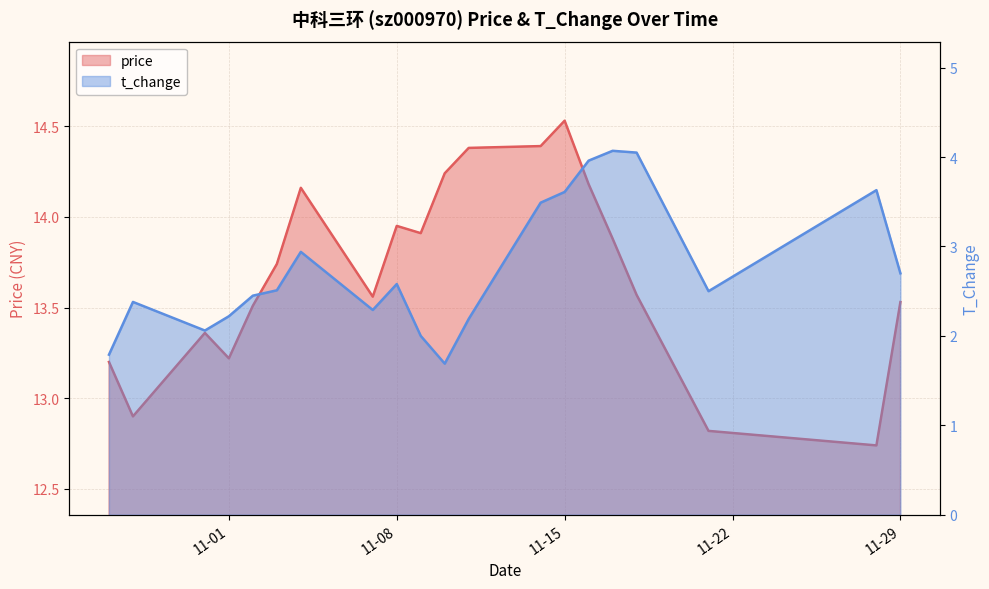

True or false: price and t_change cross at least once.

False